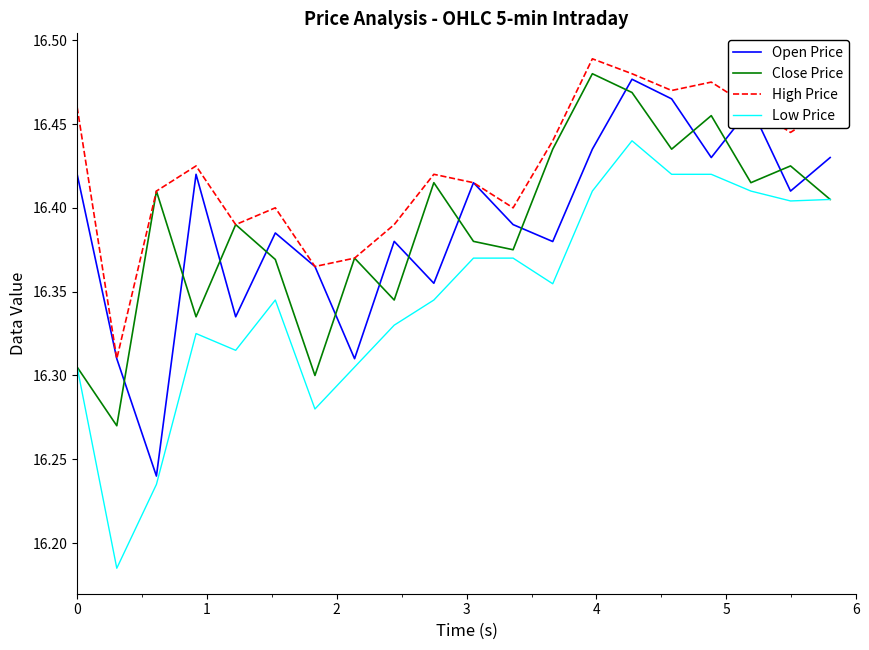

Which series has the largest total across all categories?

High Price